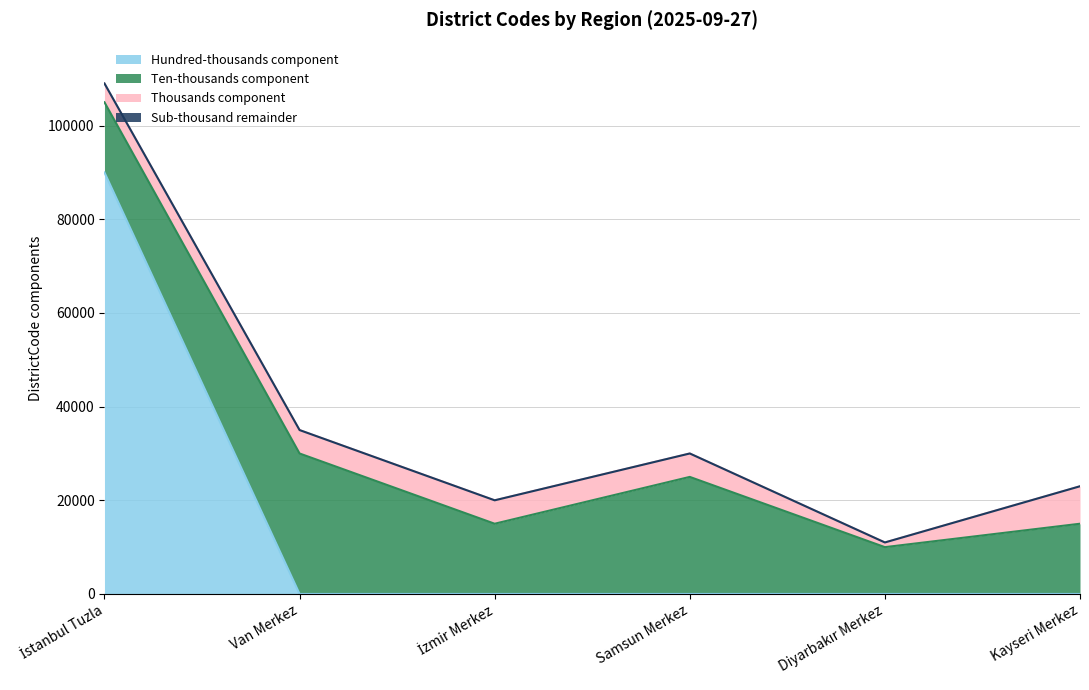

What is the sum of all values?

90000